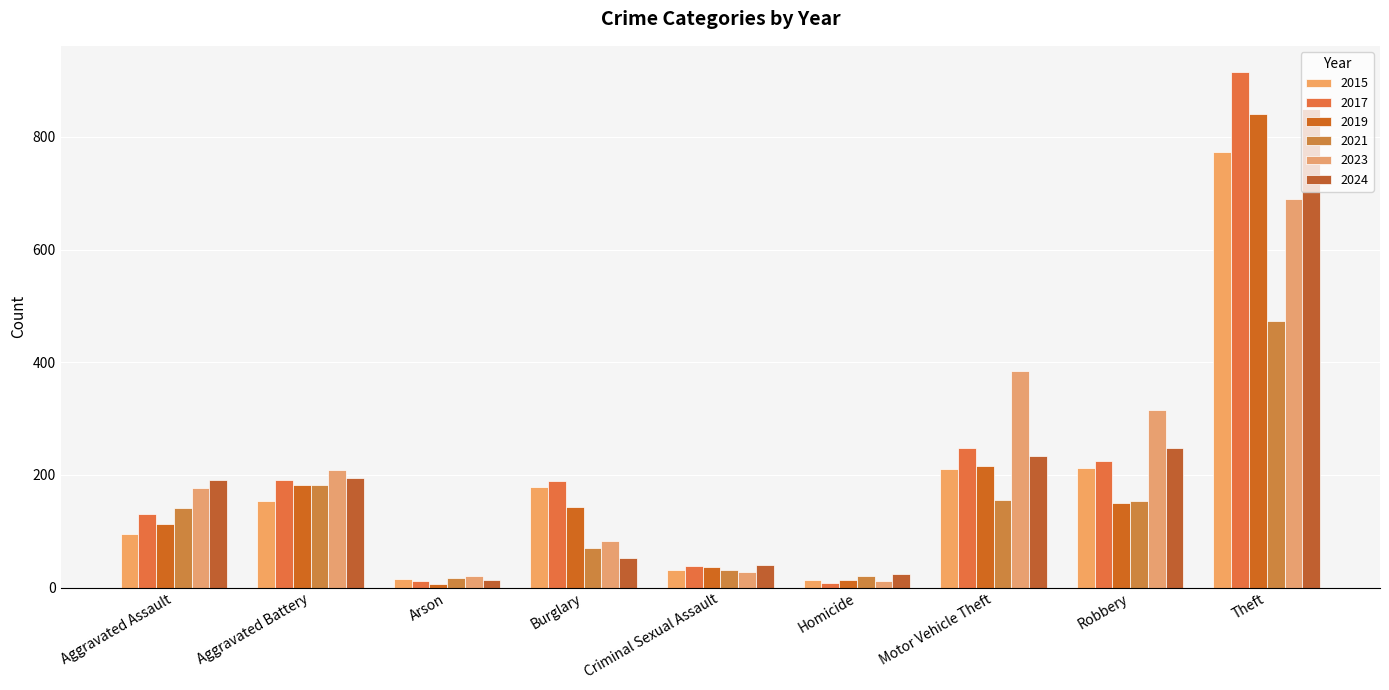

The value of 2021 at Motor Vehicle Theft is 252. True or false?

False